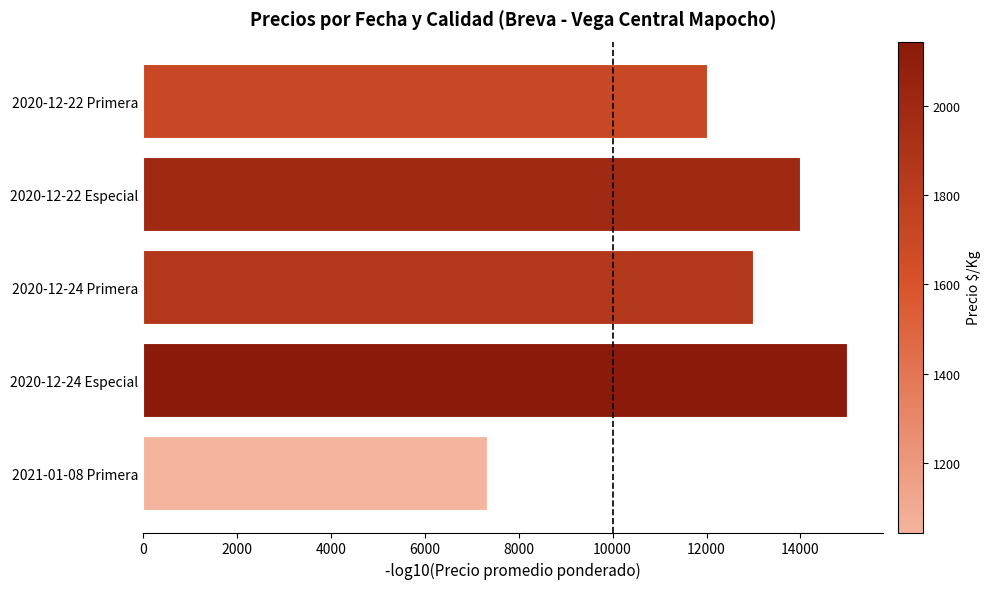

What is the minimum value shown in the chart?

7318